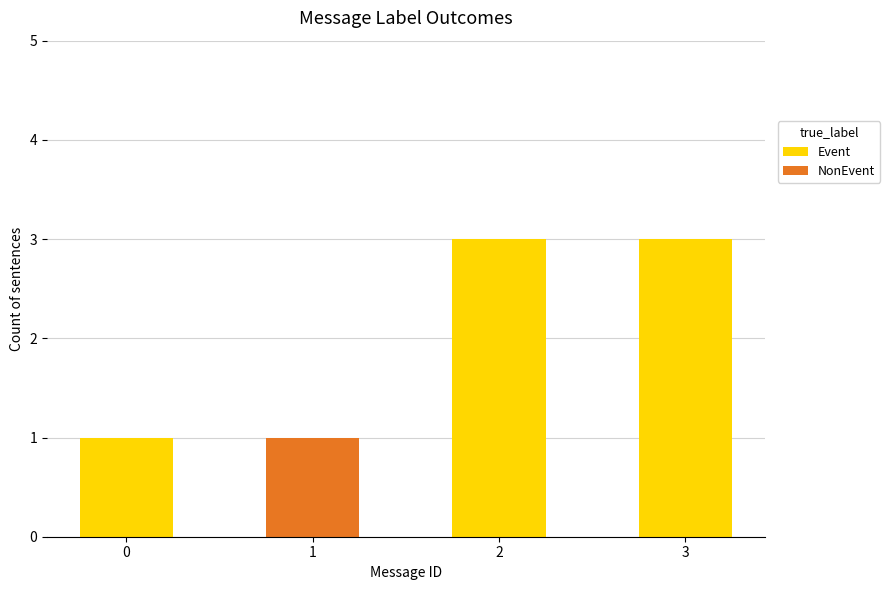

Reading left to right, transcribe the values for Event.

0=1	1=0	2=3	3=3